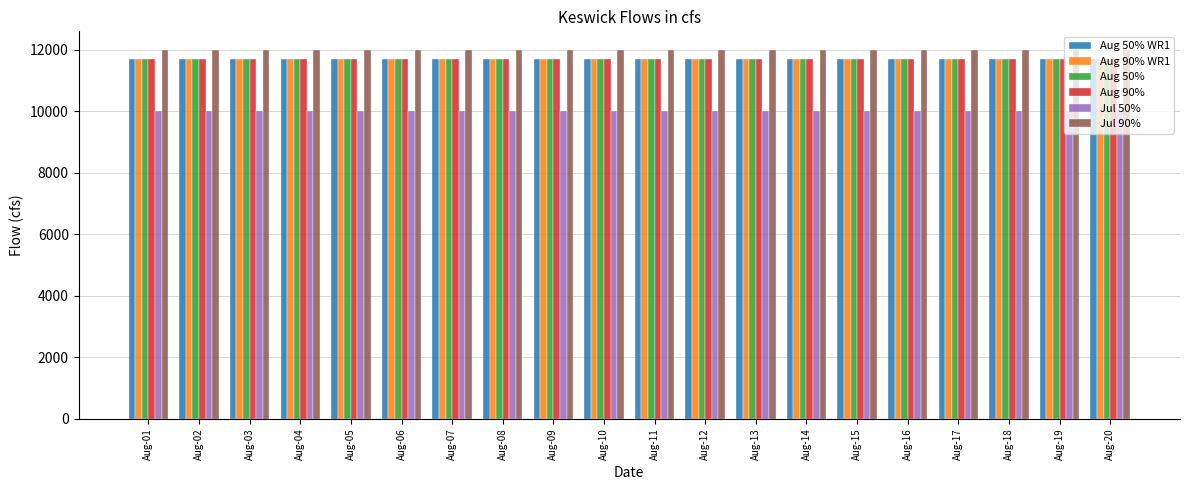

What is the value of the Jul 90% bar at the 13th from the left?

12000